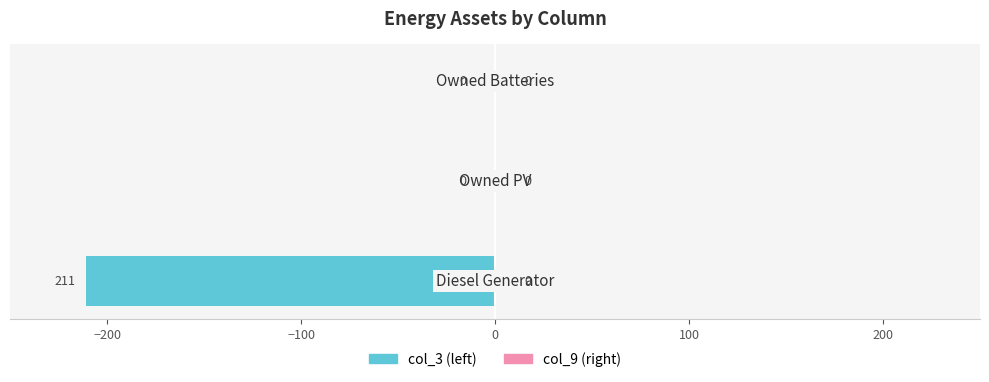

What is the sum of all values?

-211